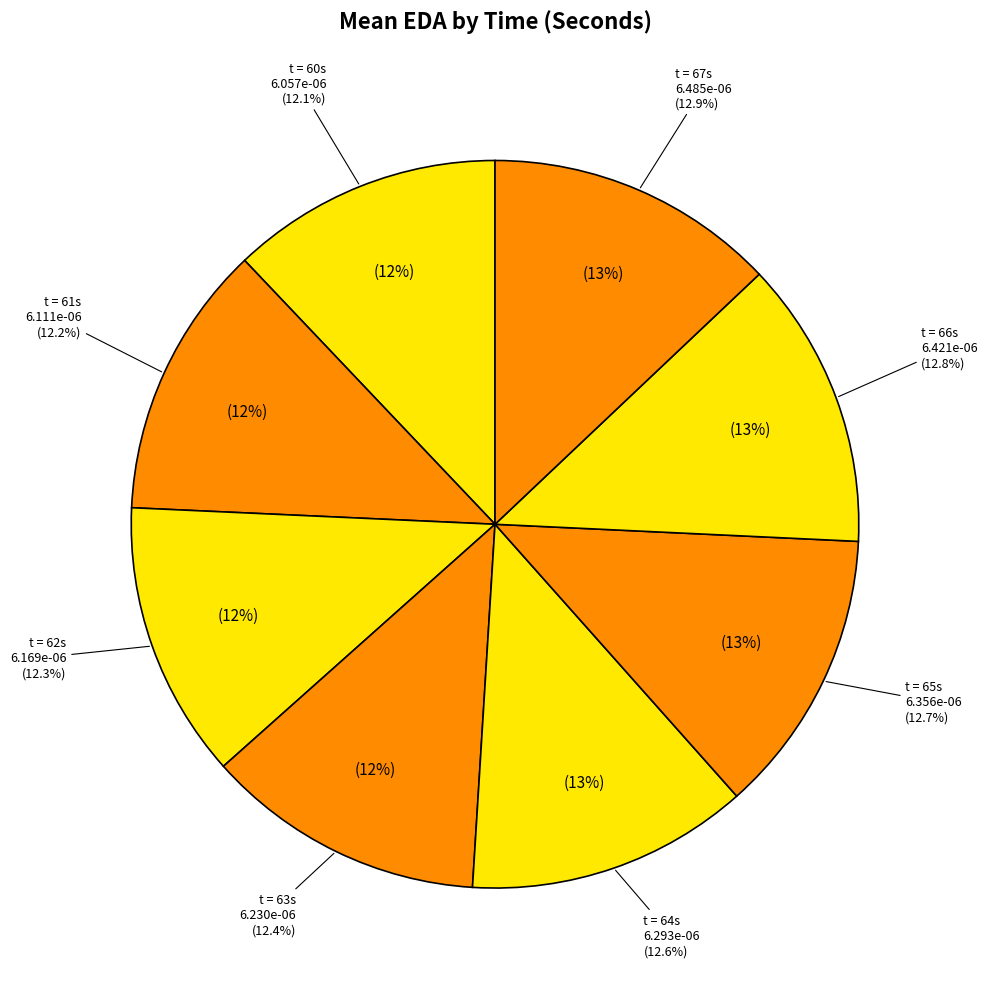

Combined, what portion of the pie is 61 and 66?

25.0%